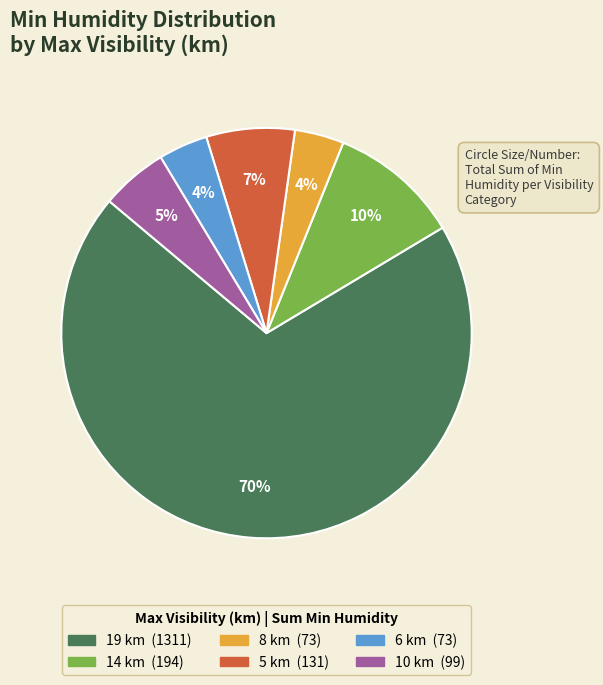

To the nearest percent, what is the difference between the largest and smallest slice percentages?

66%